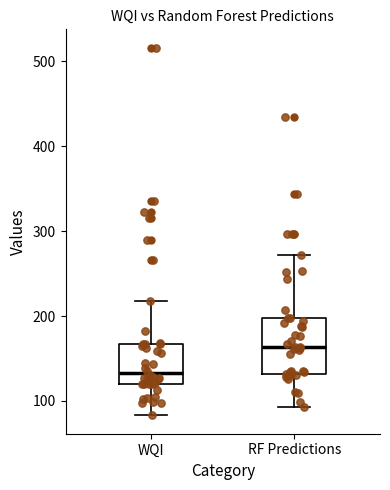

Reading left to right, transcribe this box plot: for each box, give where its median line is, the range the box spans, and where its two whiskers end, as read against the y-axis. The values are not printed on the chart, so give them approximately, as read against the axis.

WQI: median 130, box 120 to 170, whiskers 80 to 220
RF Predictions: median 160, box 130 to 200, whiskers 90 to 270